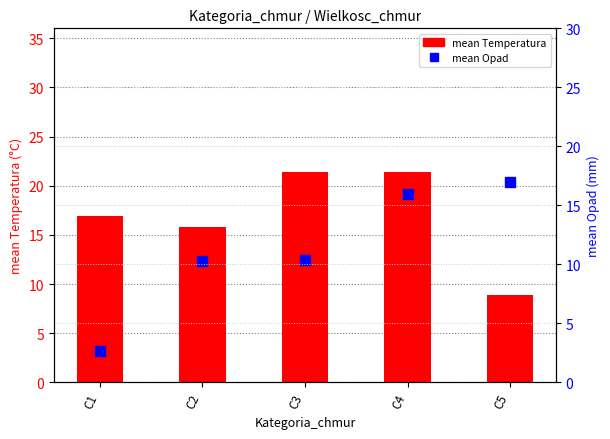

Where is mean Temperatura nearest to the value 15?

C2